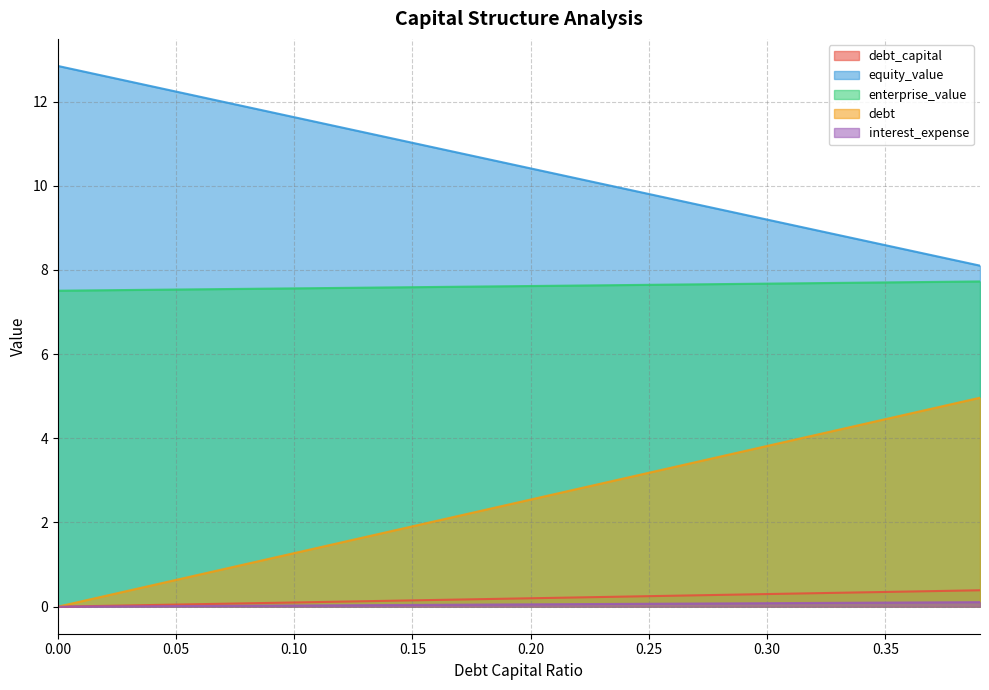

Which series has the largest total across all categories?

equity_value